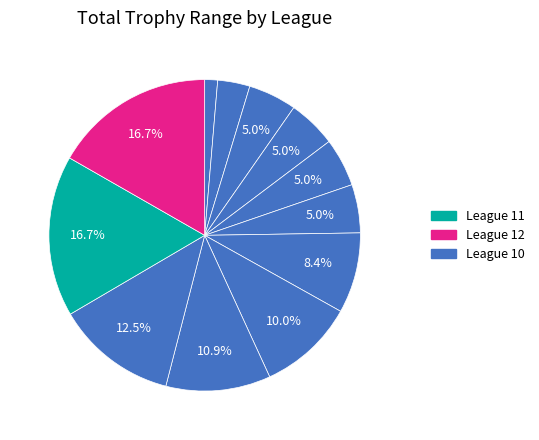

How many slices are in this pie chart?

12